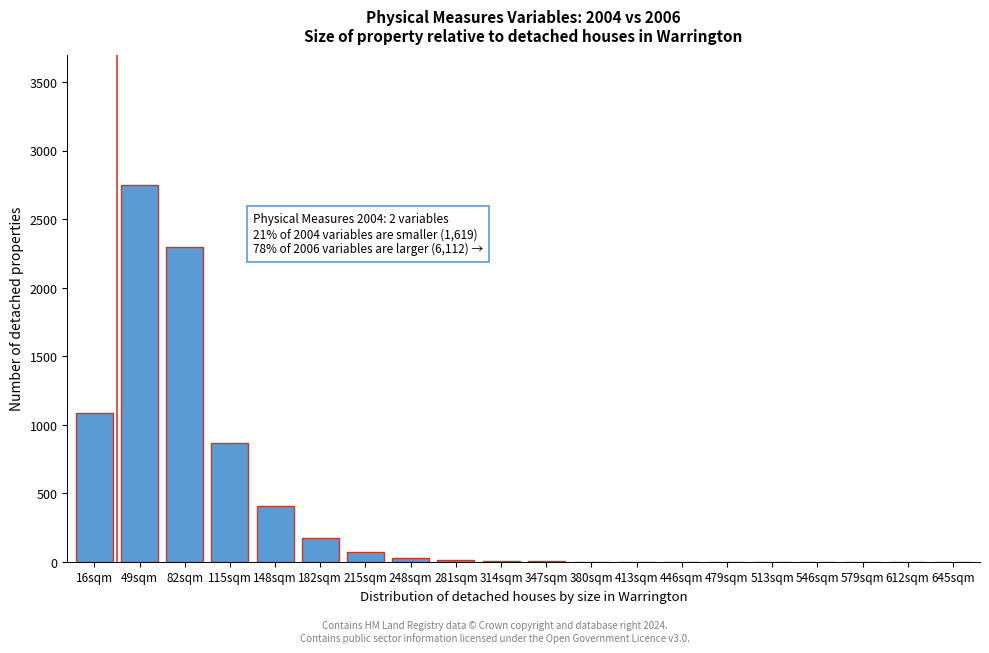

True or false: the data shows 30 at 248sqm.

True